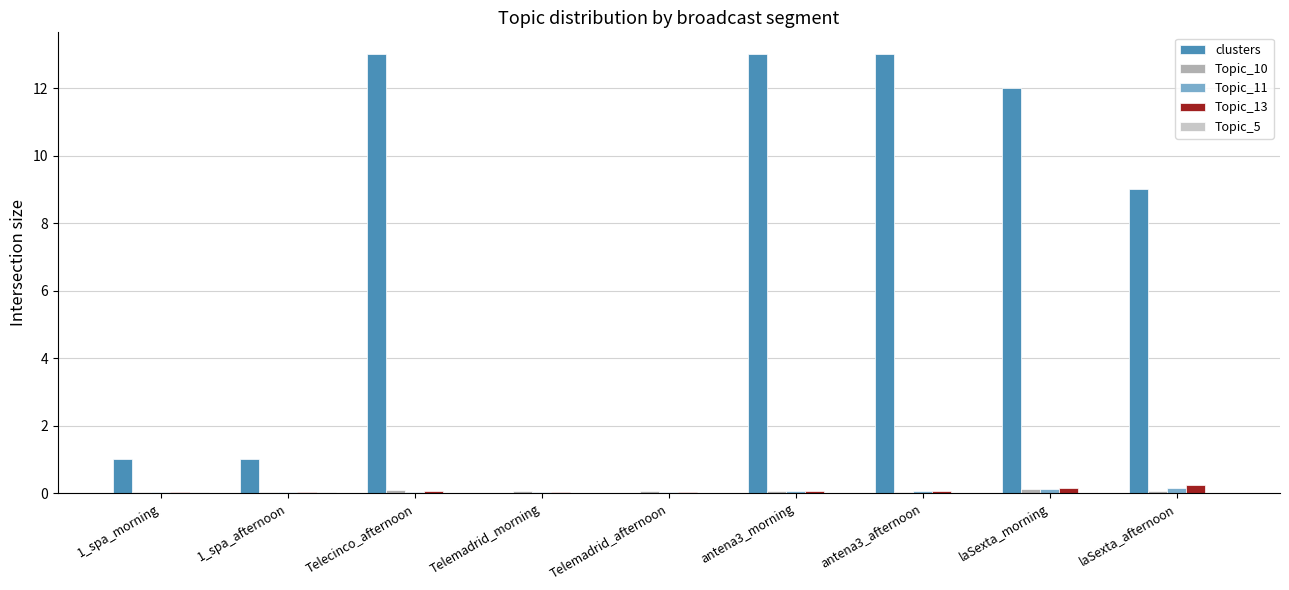

Which series has the largest total across all categories?

clusters